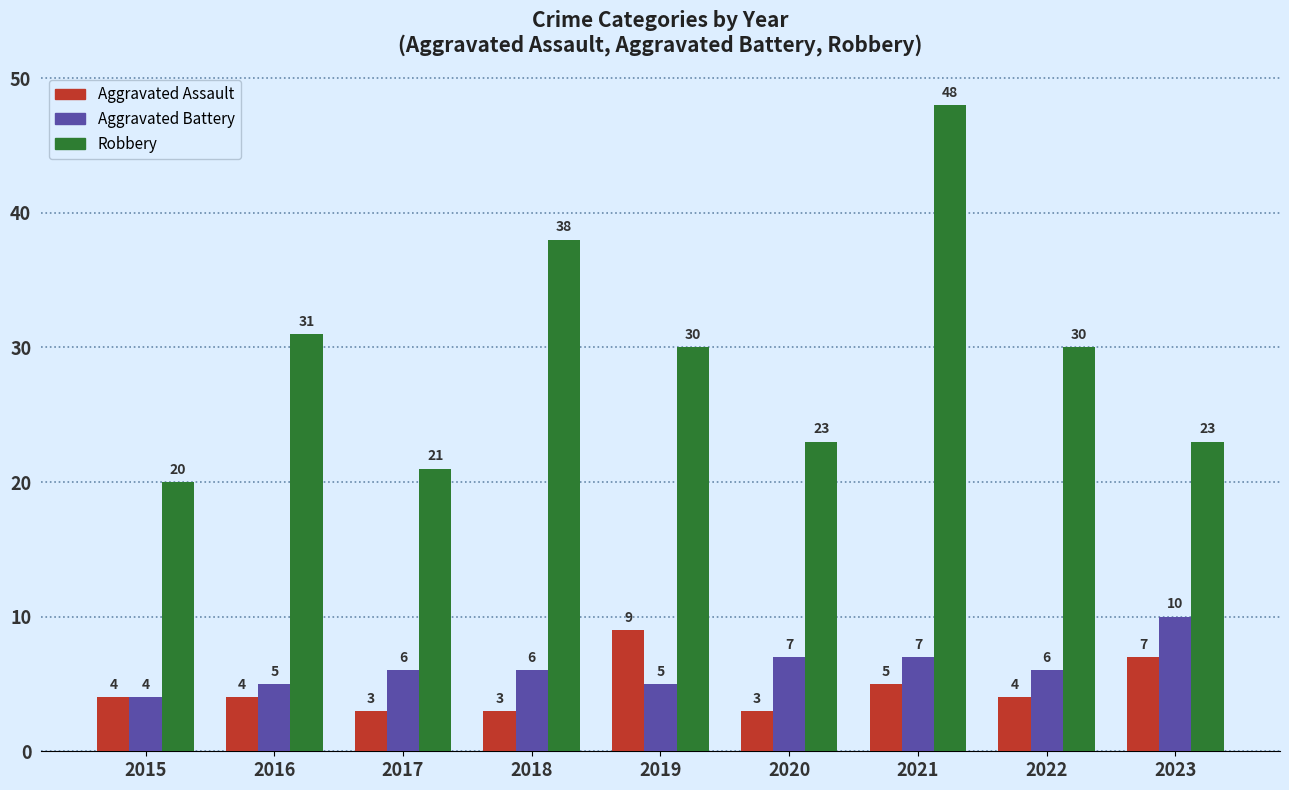

At 2021, list the series in order from largest to smallest.

Robbery, Aggravated Battery, Aggravated Assault